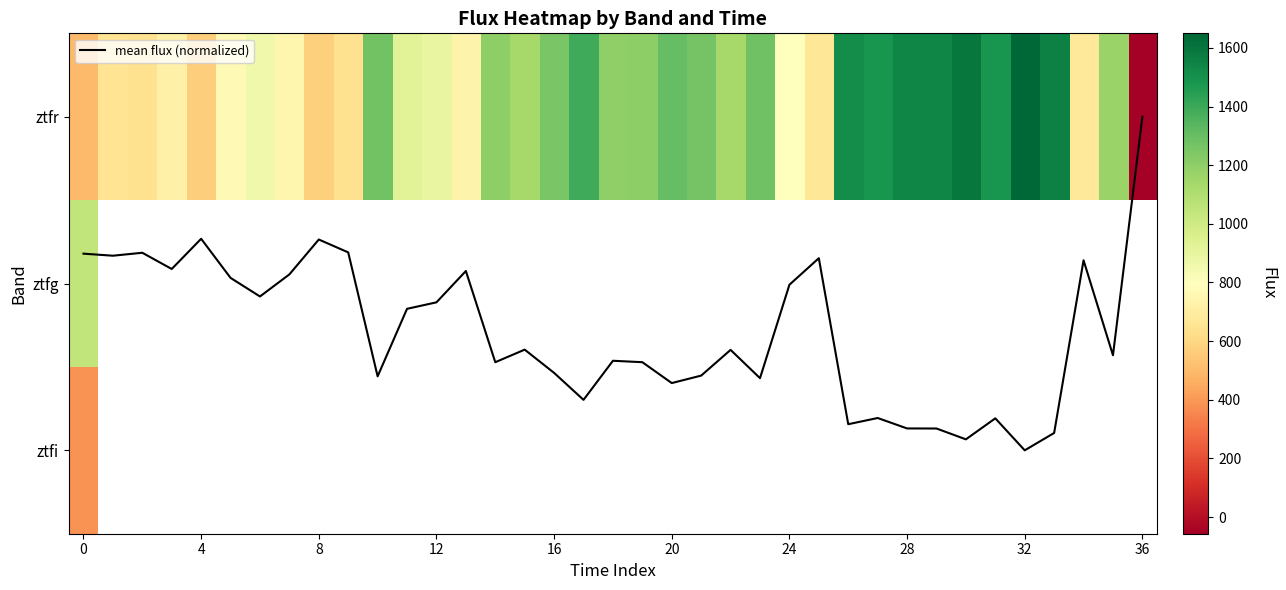

What is the difference between the highest and lowest values at 12?

721.1